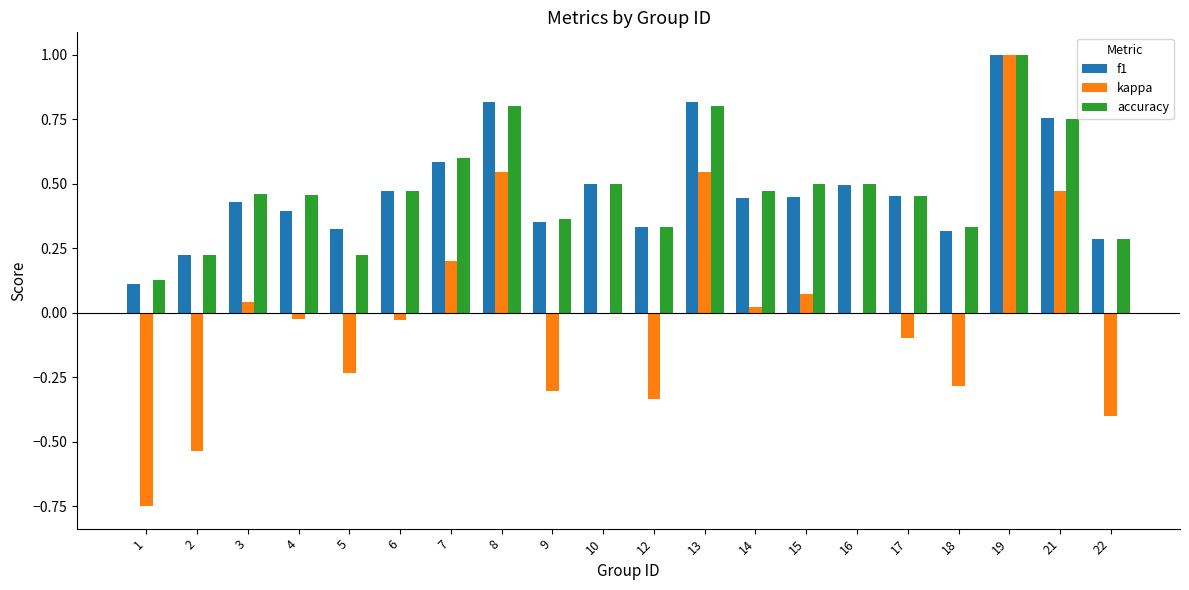

Which series changed the most between 12 and 19?

kappa